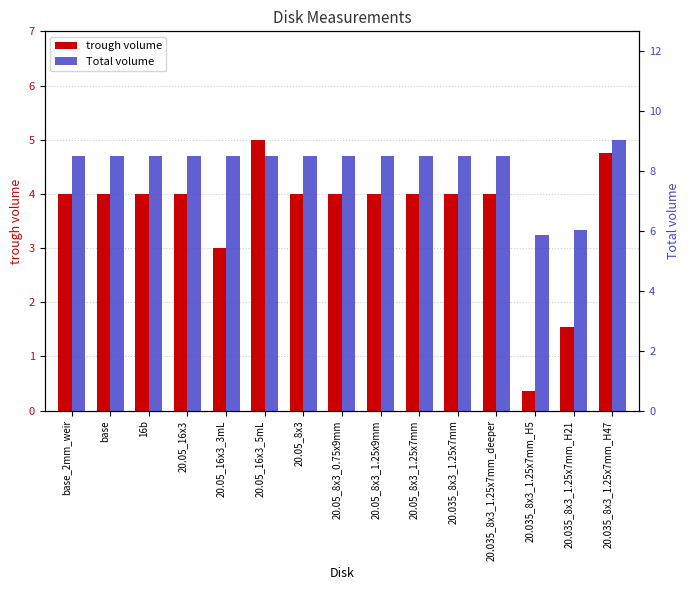

Between 20.05_16x3_3mL and base, which is larger?

base